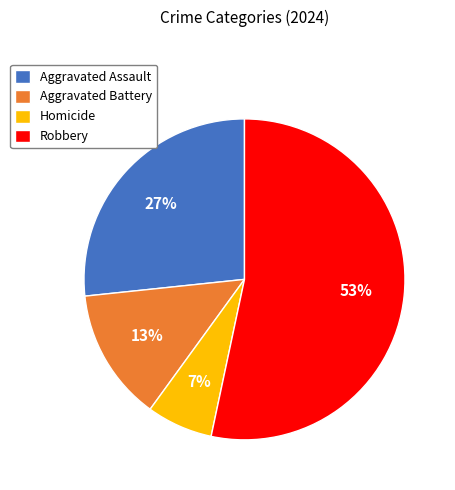

Do Homicide and Aggravated Battery together represent more than half of the pie?

No